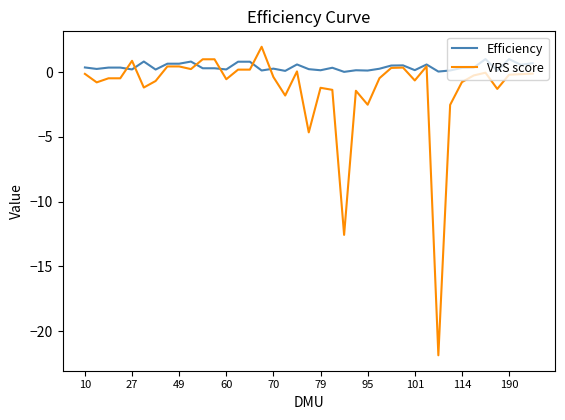

Rank the series by their average value, from lowest to highest.

VRS score, Efficiency